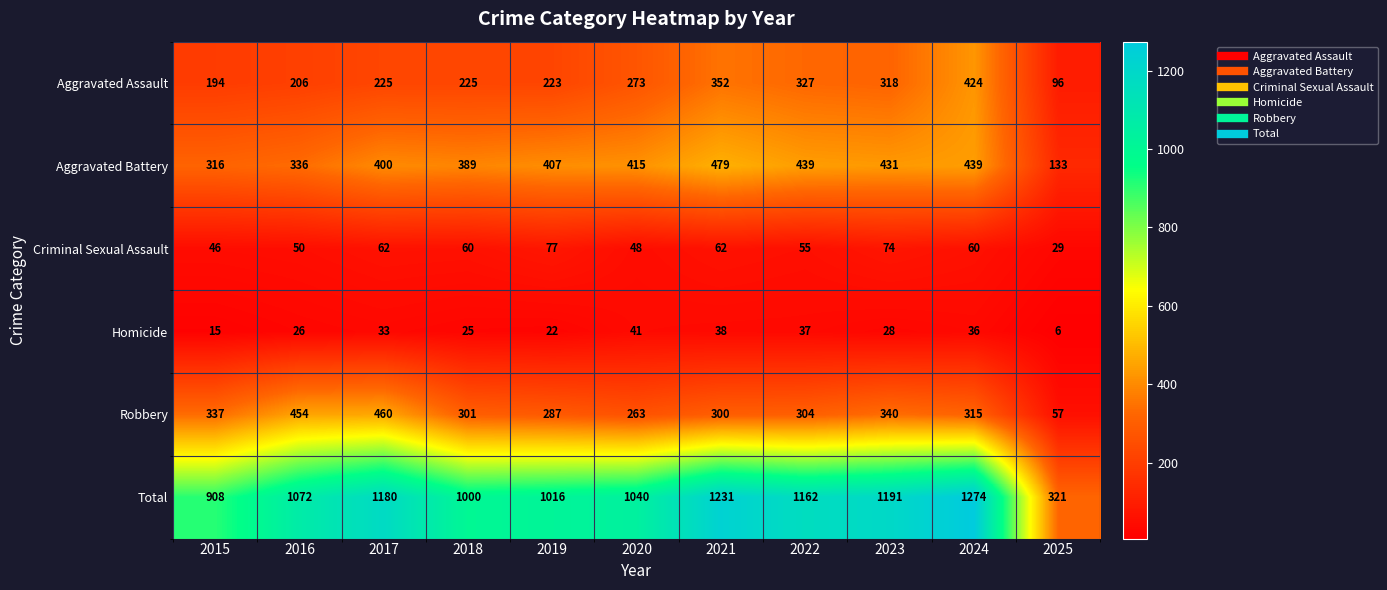

What is the difference between the maximum and minimum values in the Aggravated Battery series?

346